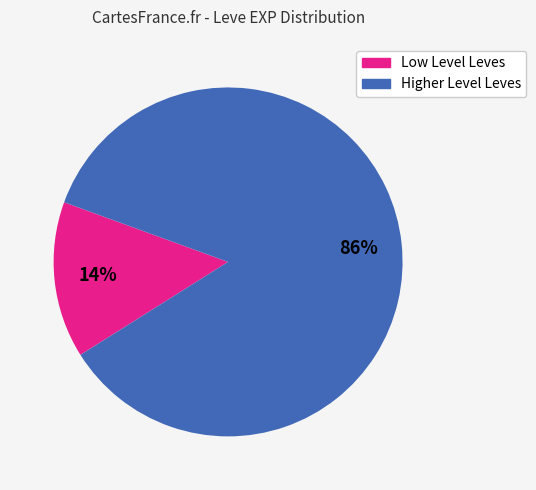

How many segments does this pie chart have?

2